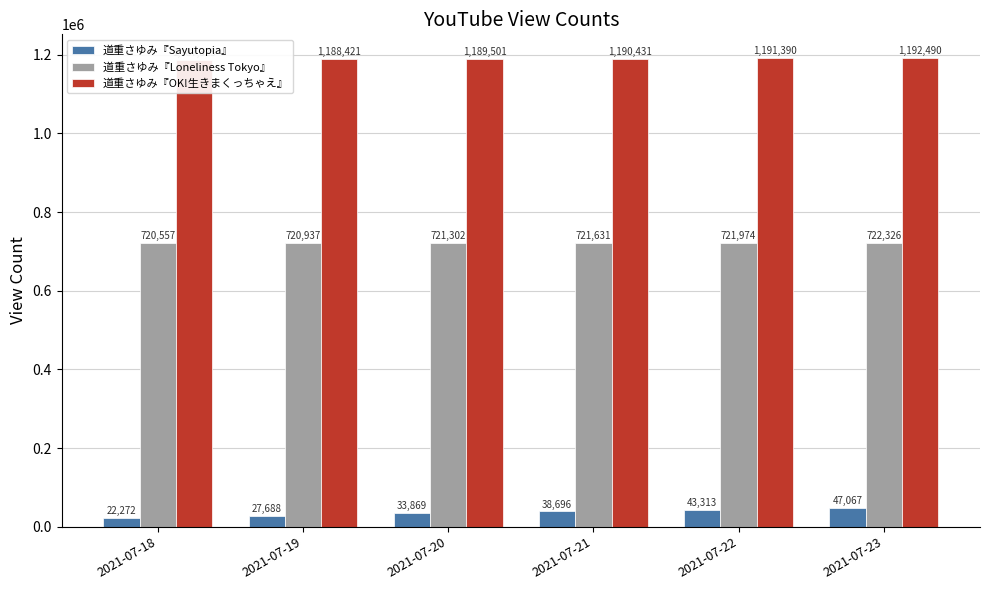

At which category does the chart reach its peak across all series?

2021-07-23